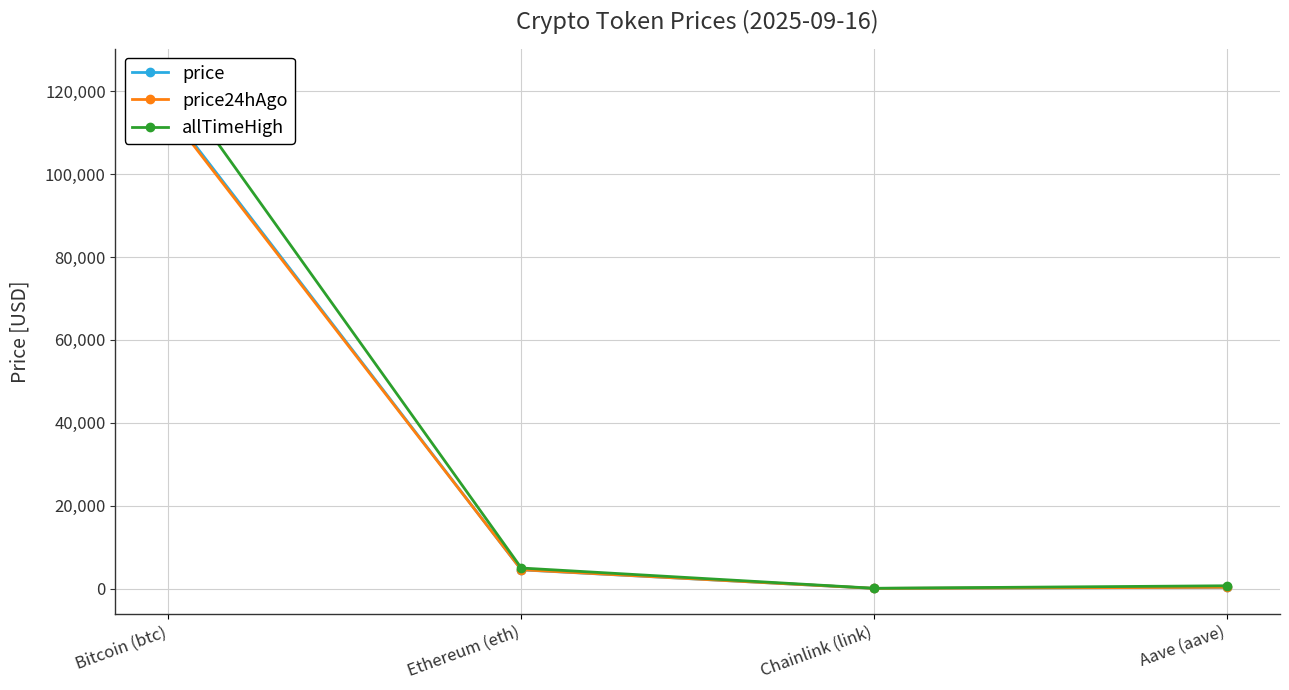

What are all the series names shown in the legend?

price, price24hAgo, allTimeHigh